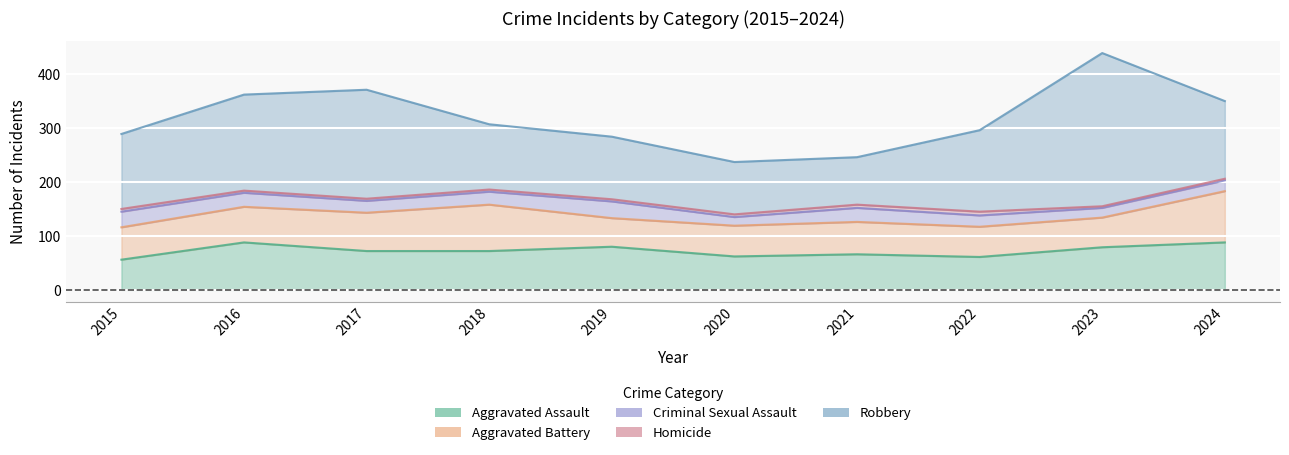

What is the difference between the highest and lowest values at 2021?

82